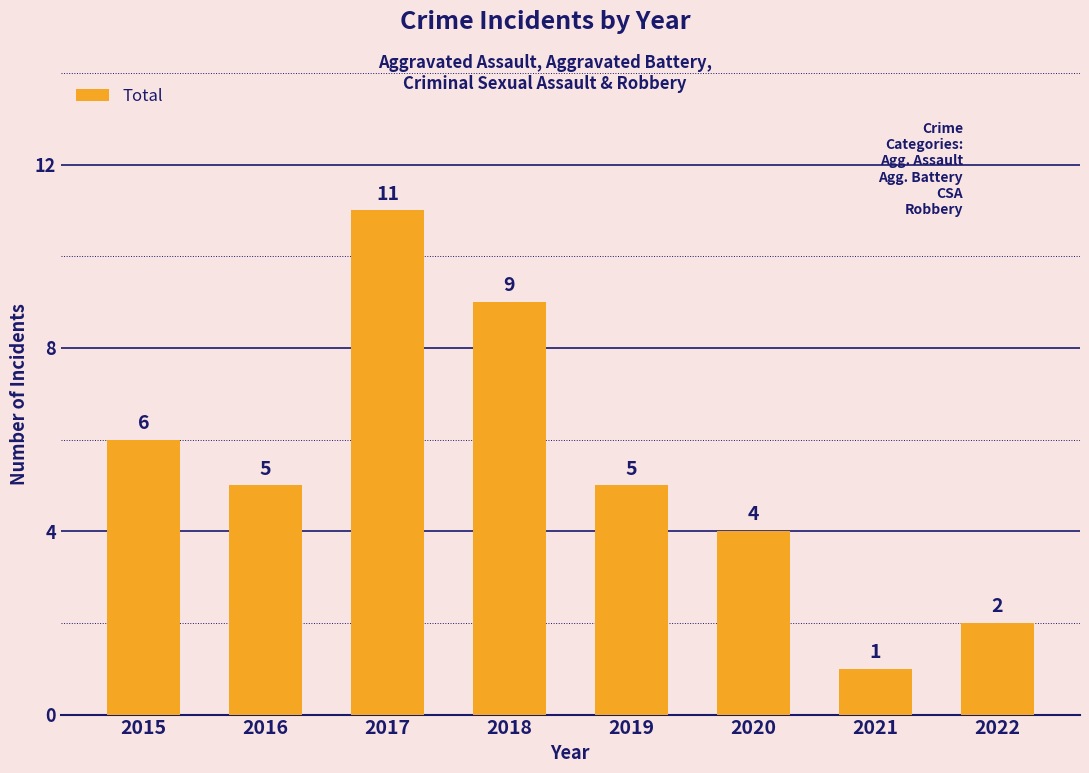

Reading right to left, transcribe all the data shown in this chart.

2	1	4	5	9	11	5	6